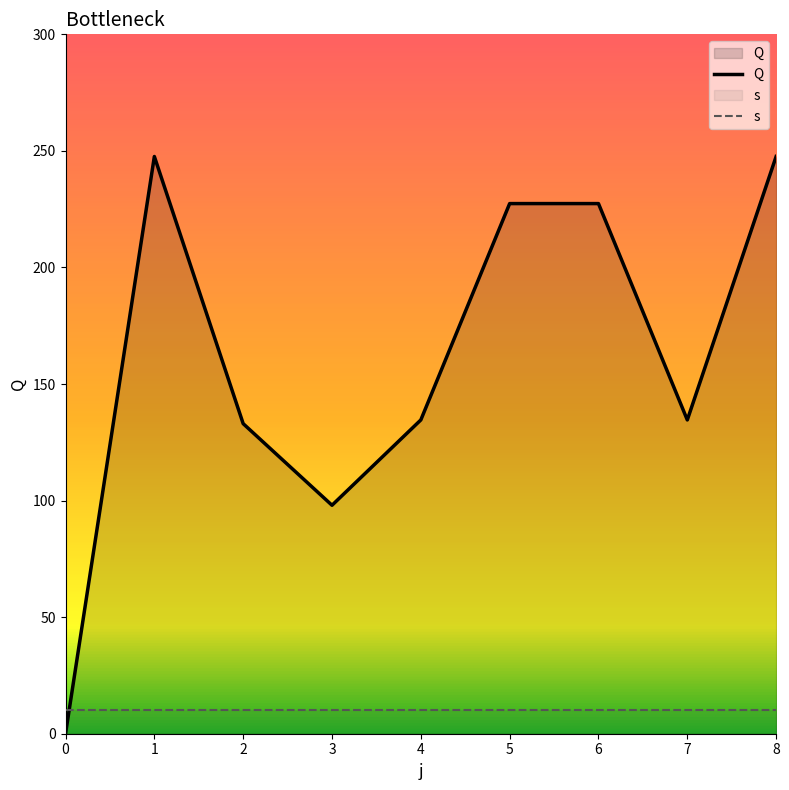

What is the sum of the values at 2 and 3?

231.0